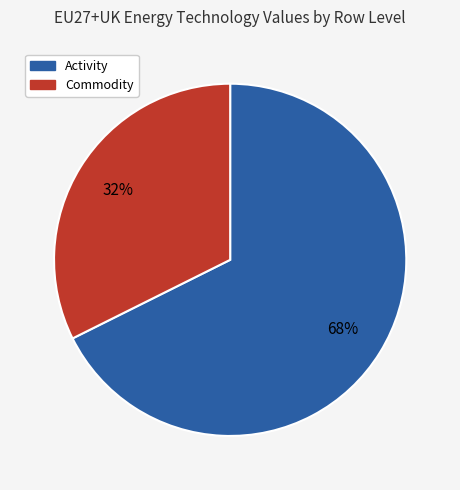

How many slices are in this pie chart?

2